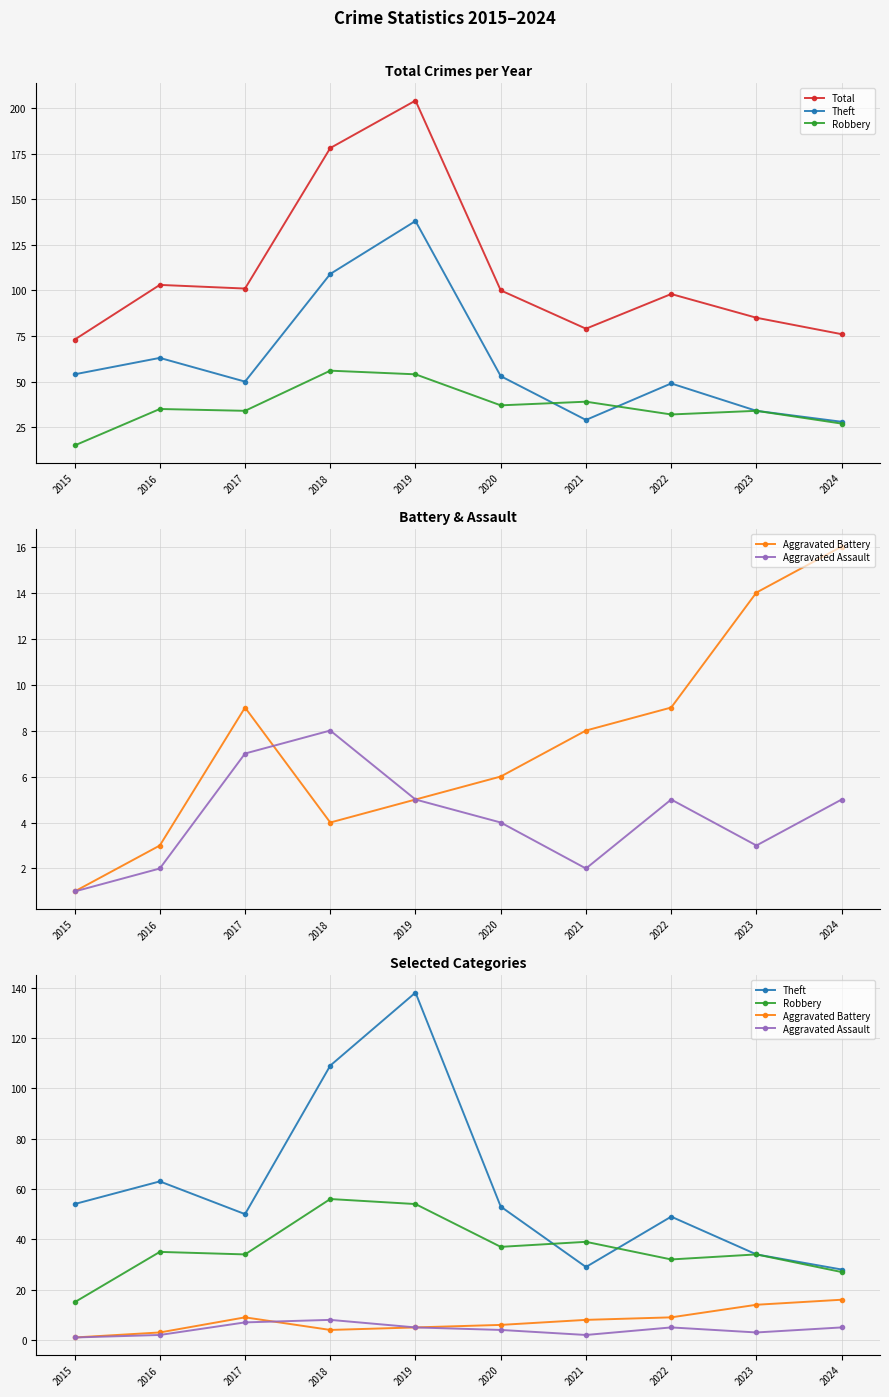

How many categories are shown in the chart?

10